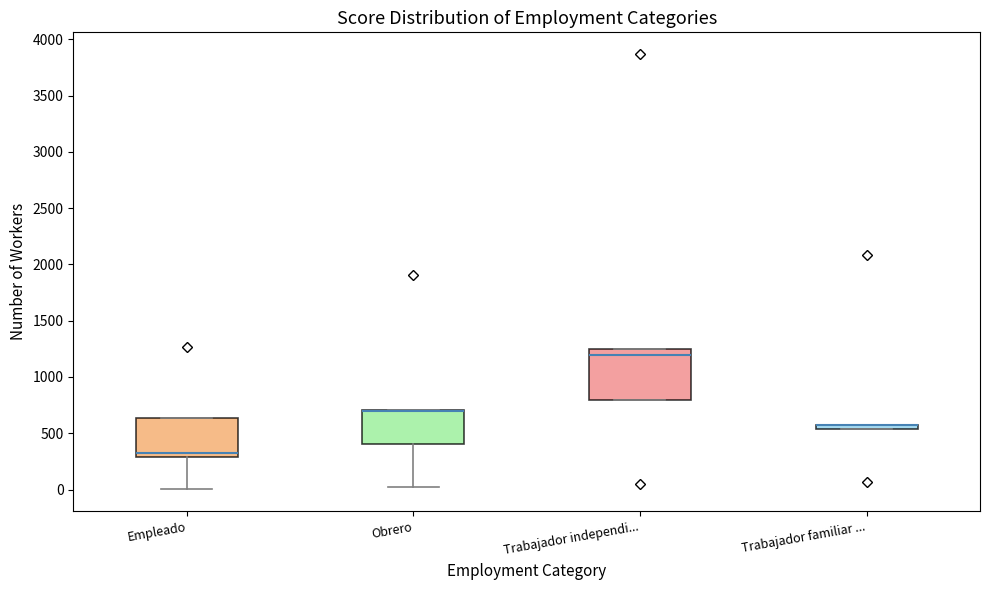

Which box is the tallest, from its lower edge to its upper edge?

Trabajador independi...